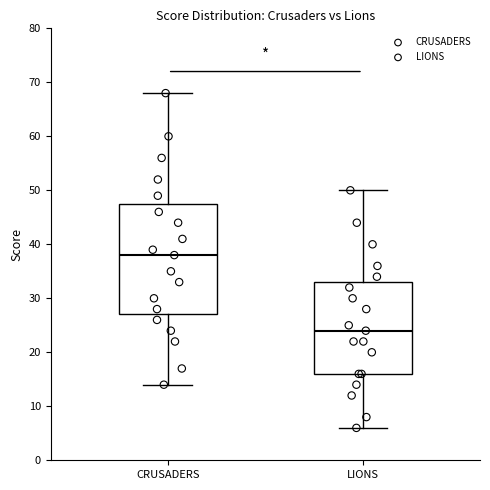

Which box is the tallest, from its lower edge to its upper edge?

CRUSADERS